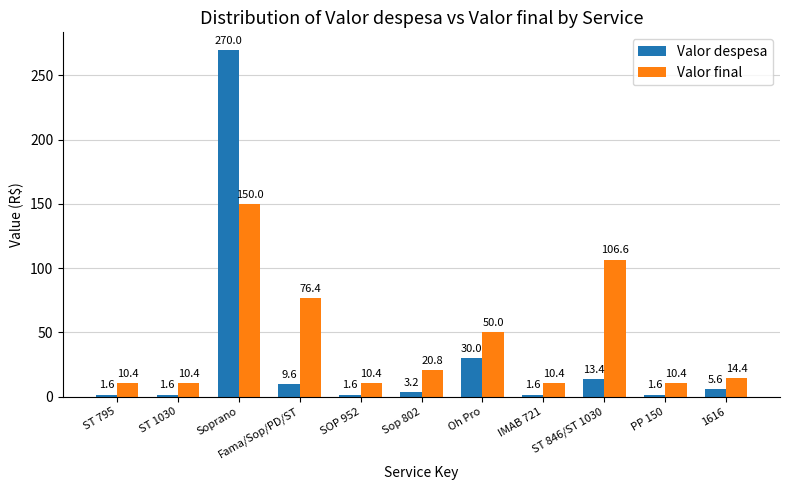

What is the minimum value for Valor final?

10.4